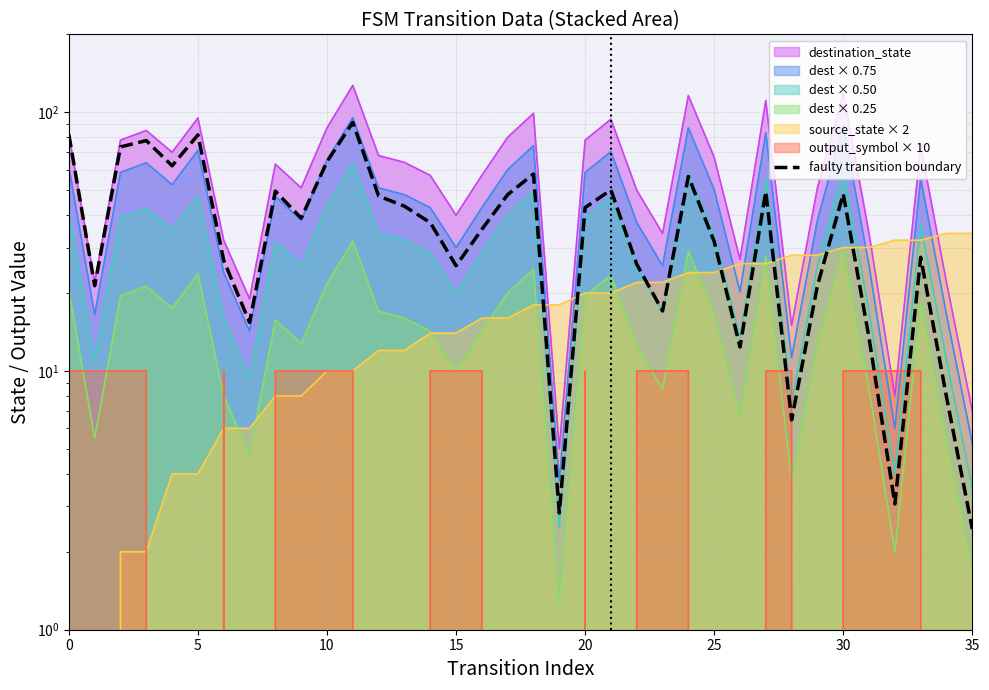

Is it true that the value at 35 is 24.1?

False